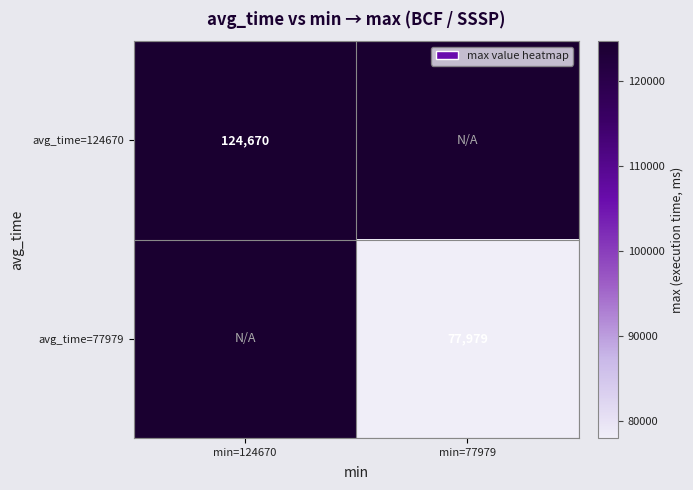

True or false: avg_time=77979 has a value of 112098 at min=77979.

False